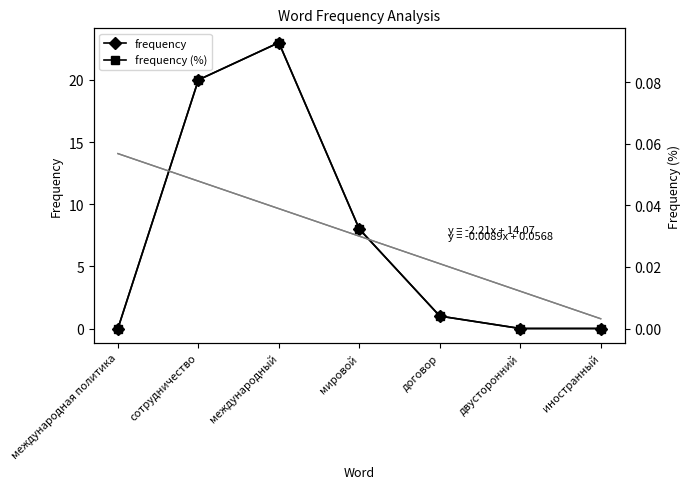

Read the frequency value at мировой.

8.0